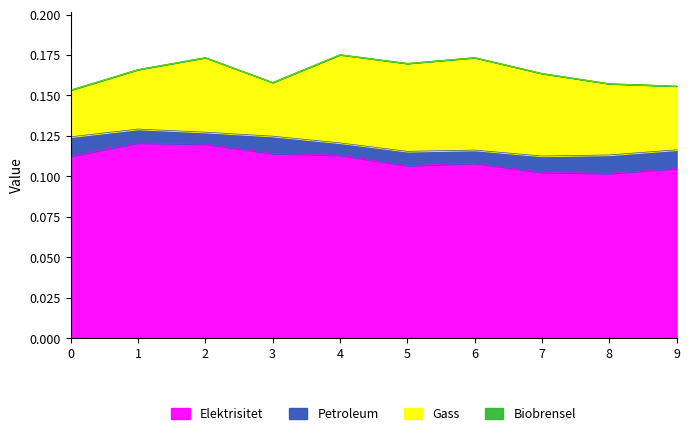

Is it true that Biobrensel equals 0.0 at 9?

True